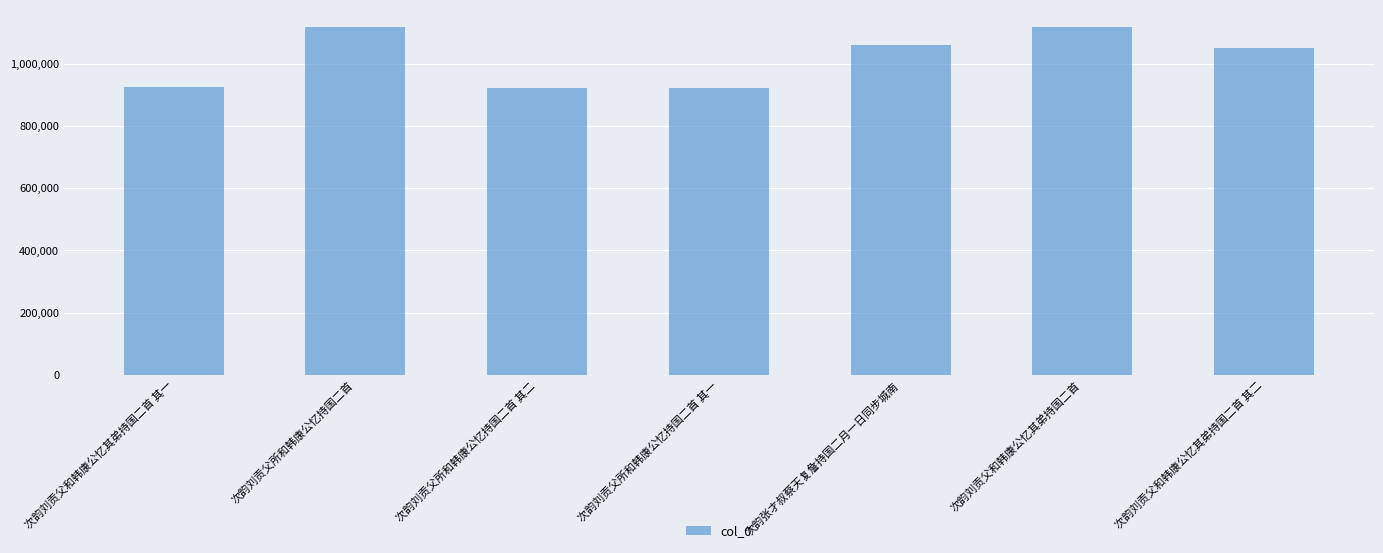

What is the minimum value shown in the chart?

921608